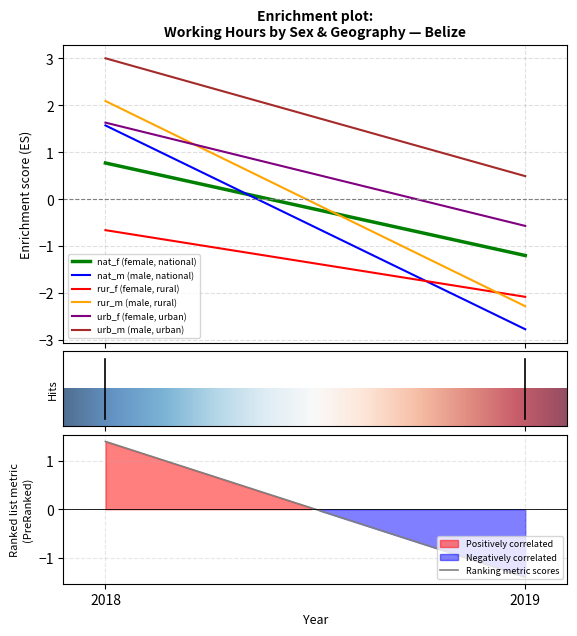

True or false: urb_f (female, urban) and rur_f (female, rural) cross at least once.

False